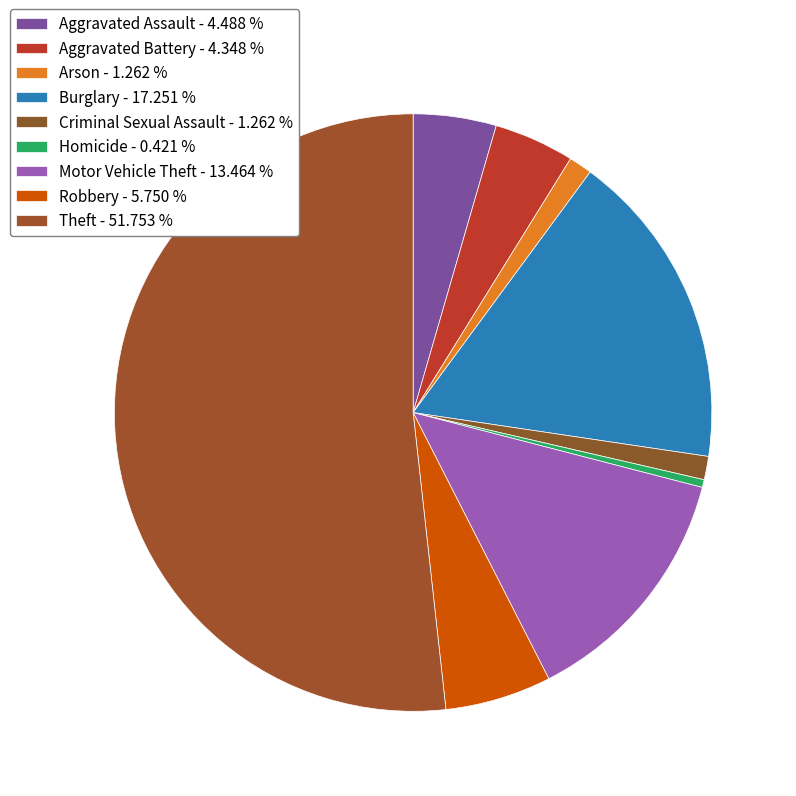

To the nearest percent, what is the average slice percentage?

11%